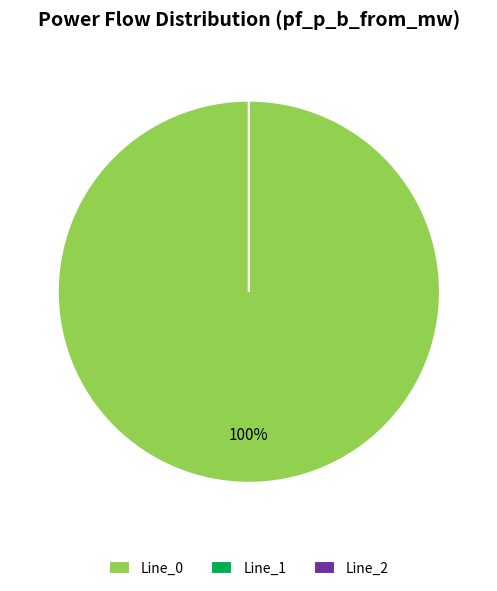

Count the number of slices in the pie.

3